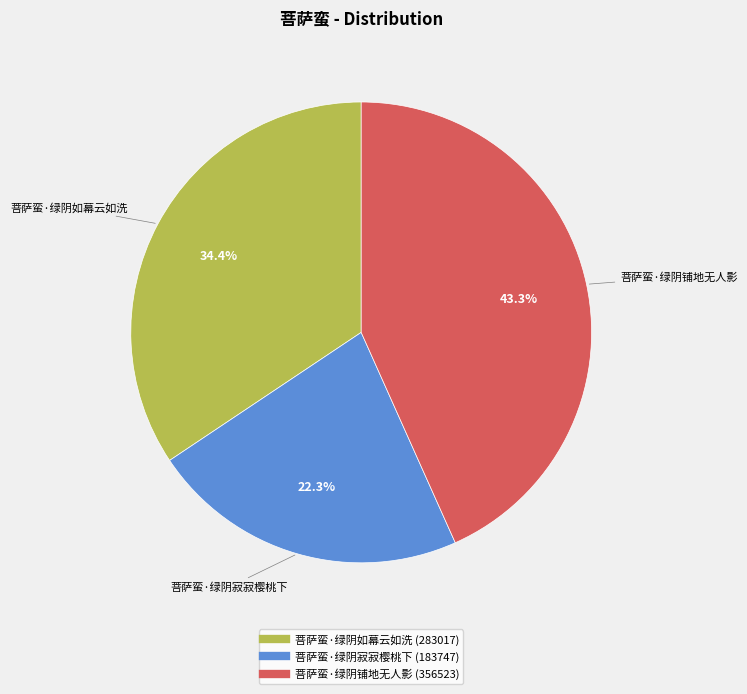

What percentage do 菩萨蛮·绿阴铺地无人影 and 菩萨蛮·绿阴寂寂樱桃下 together represent?

65.6%